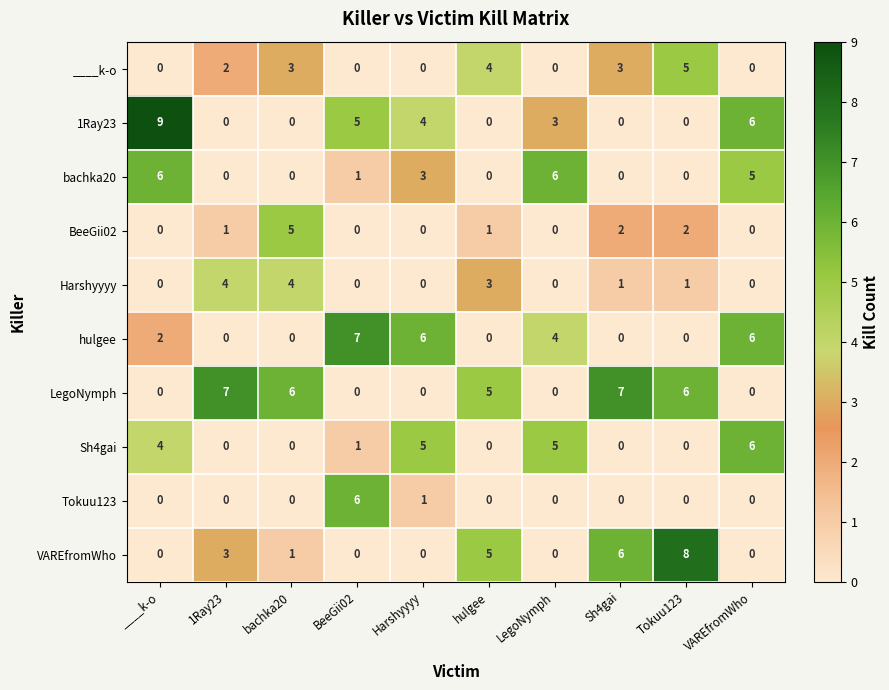

How many series are shown in this chart?

10